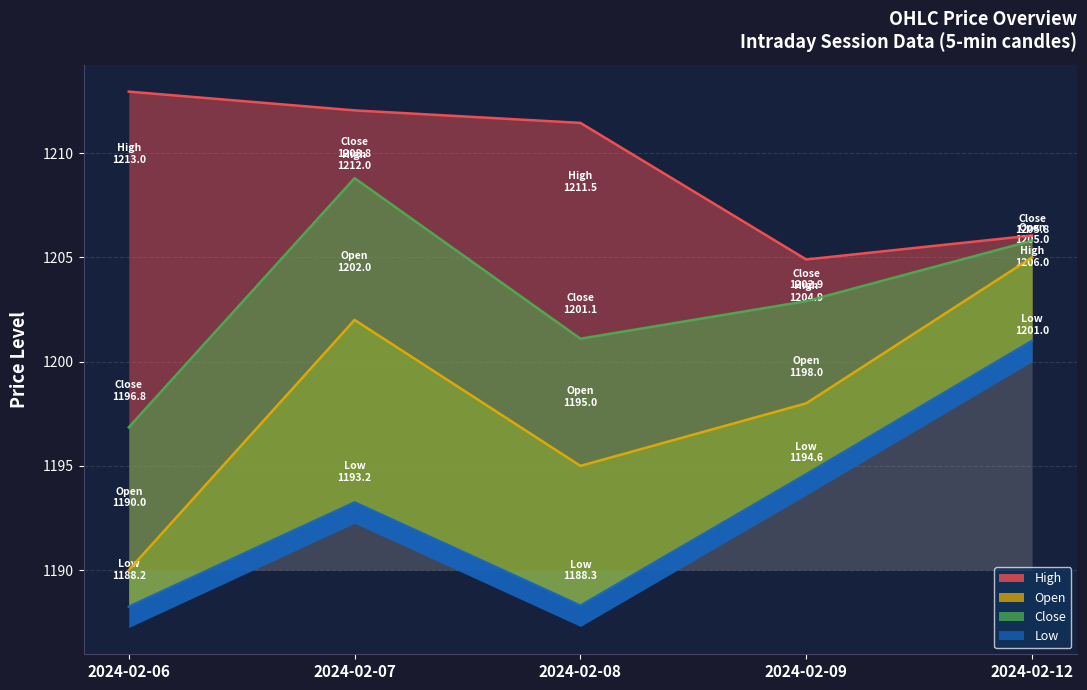

Which series has the largest range (max minus min)?

Open